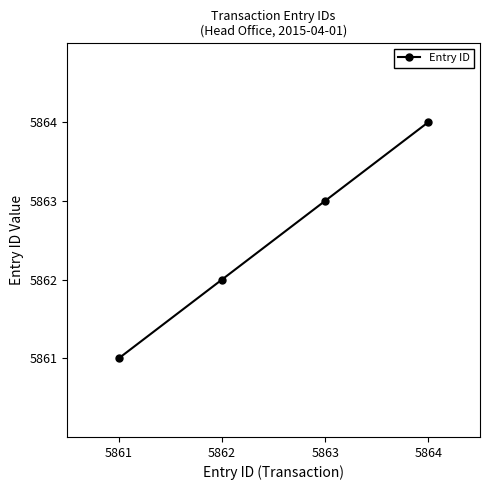

What is the value of the 4th point from the left?

5864